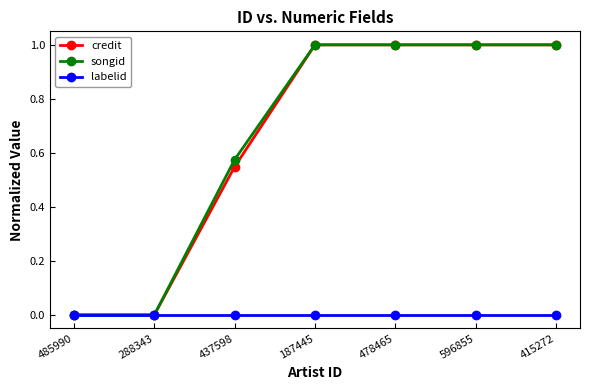

What is the label of the 3rd point from the right?

478465